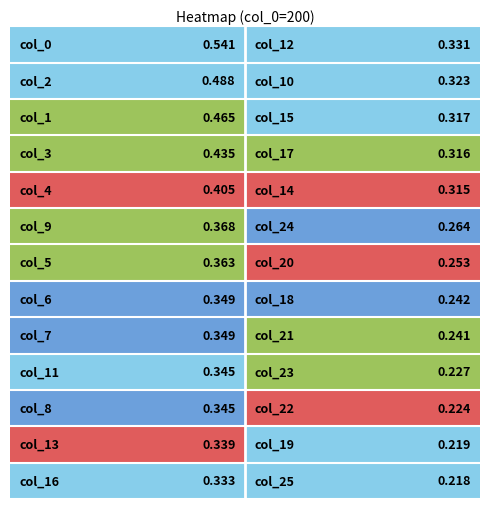

The value of col_2 at 14 is 0.5. True or false?

False